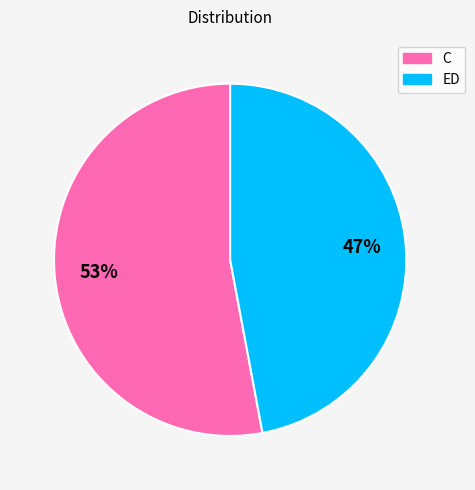

True or false: ED accounts for 47% of the total.

True